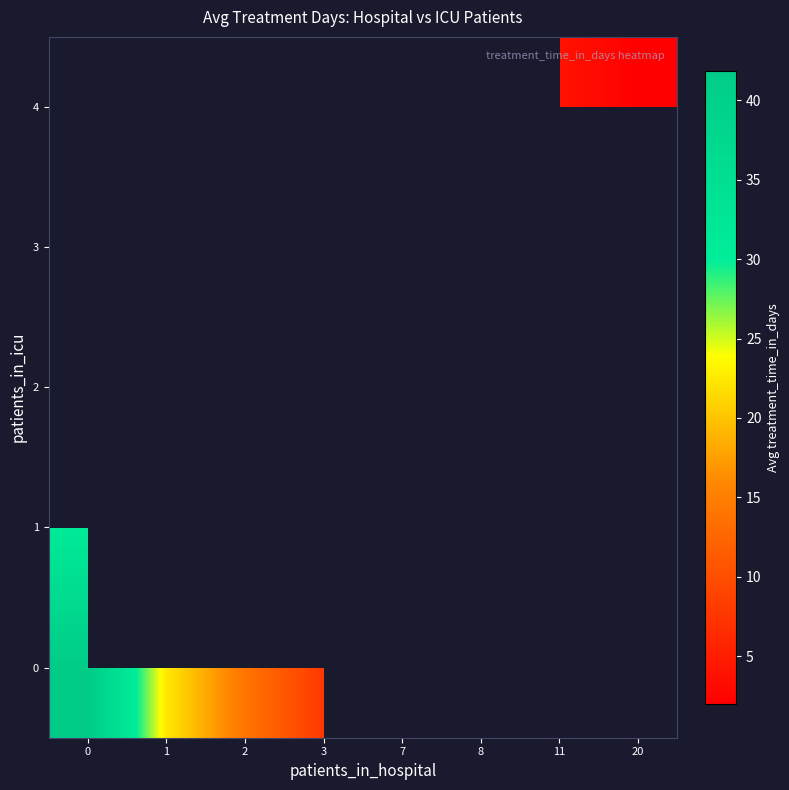

At how many categories does at least one series exceed 6?

4